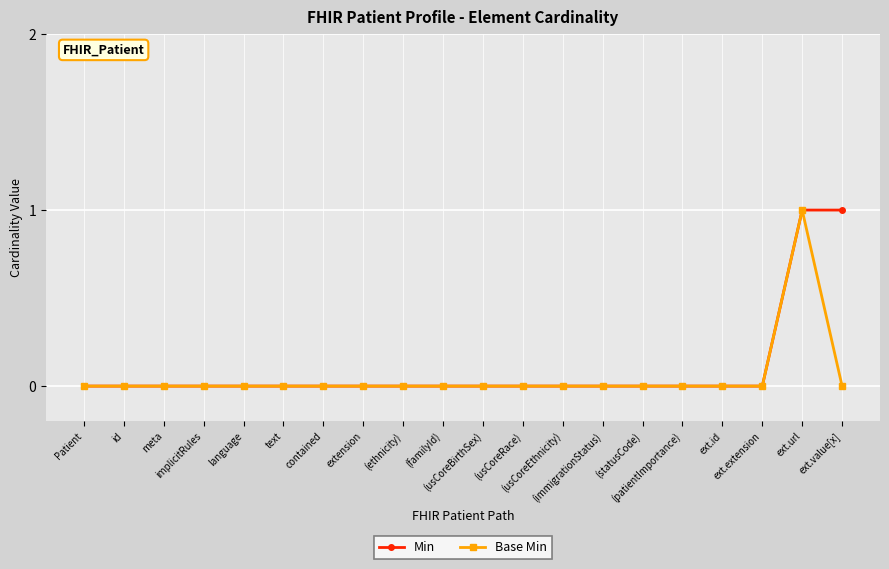

Is it true that Min equals 1 at ext.value[x]?

True